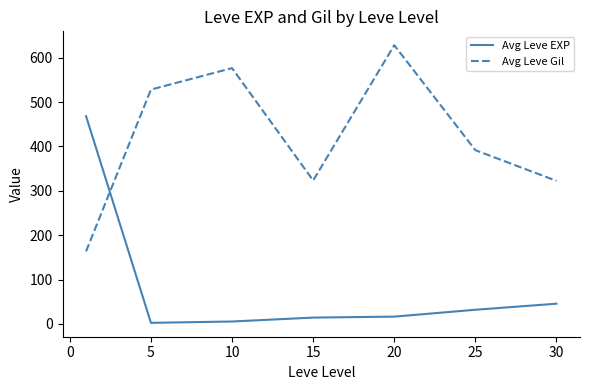

How many intersections are there between Avg Leve EXP and Avg Leve Gil?

1